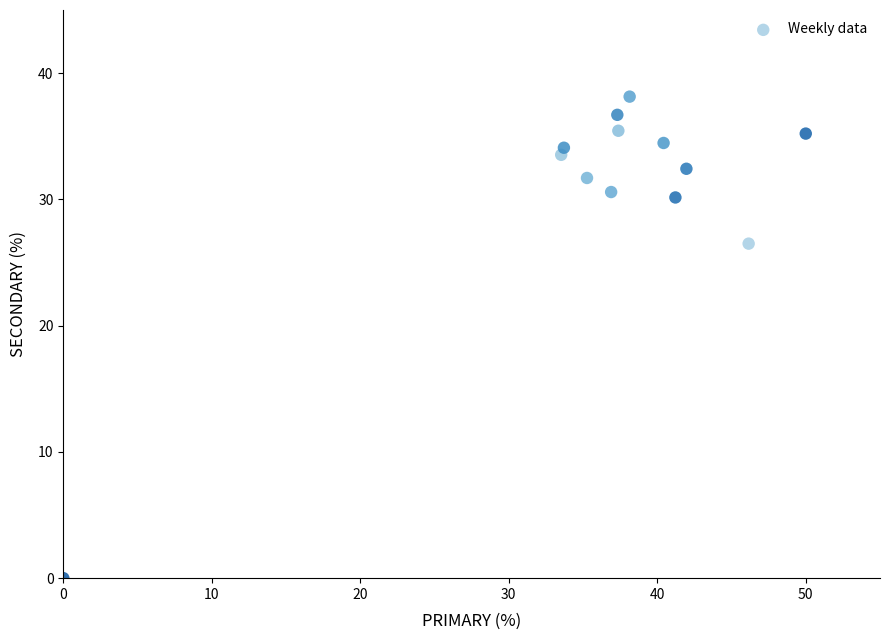

What is the range of Y values (max minus min)?

38.1